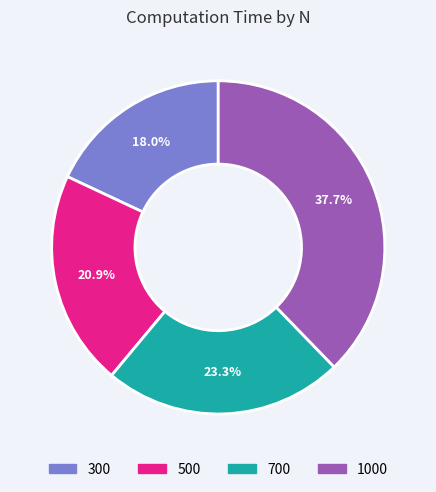

To the nearest percent, what is the average slice percentage?

25%